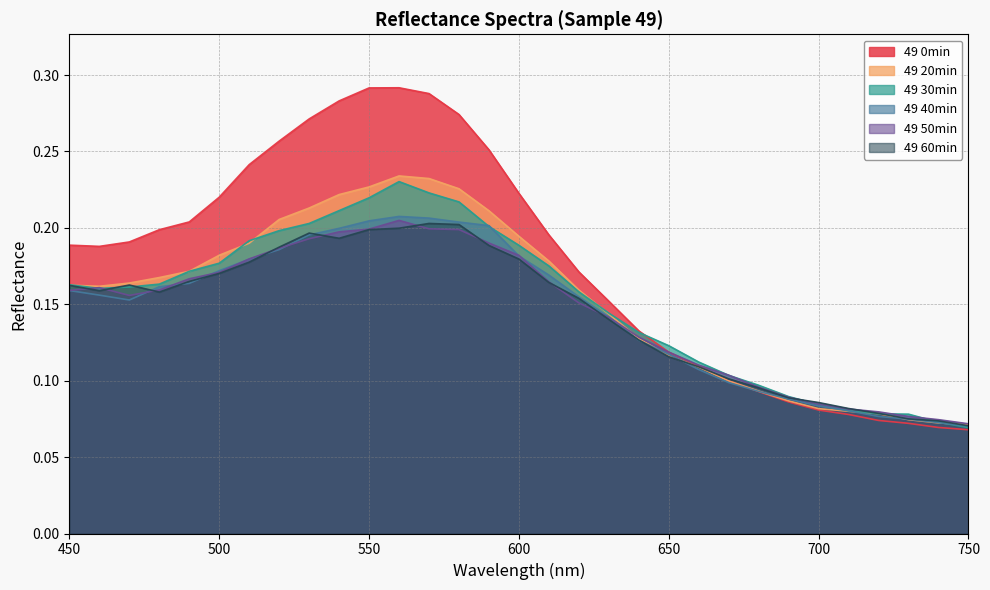

True or false: 49 50min and 49 60min intersect in this chart.

True